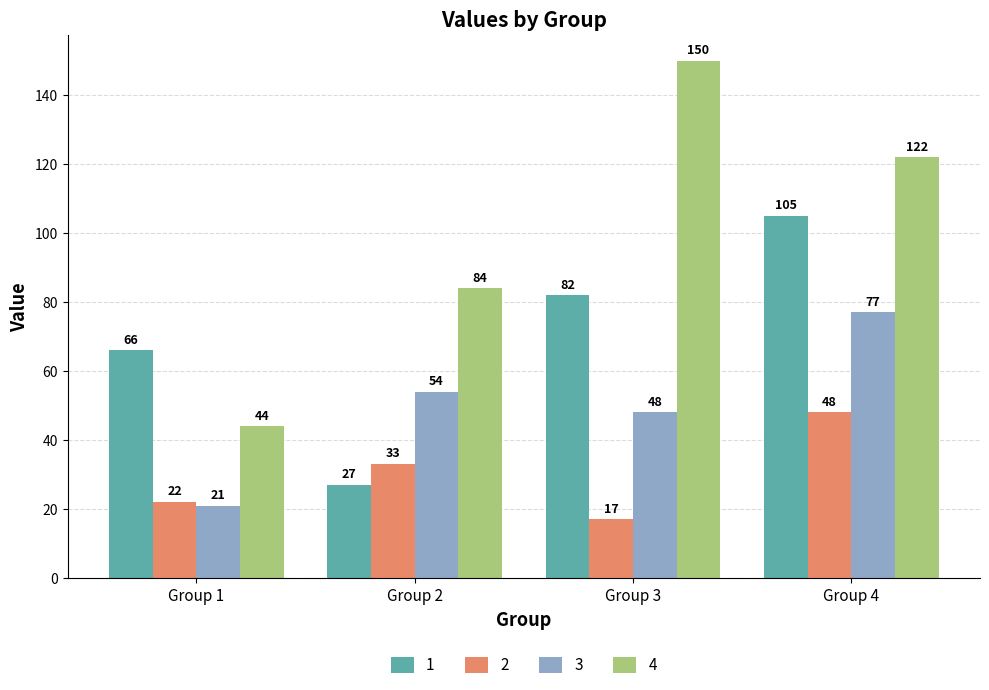

How many distinct data groups are displayed?

4